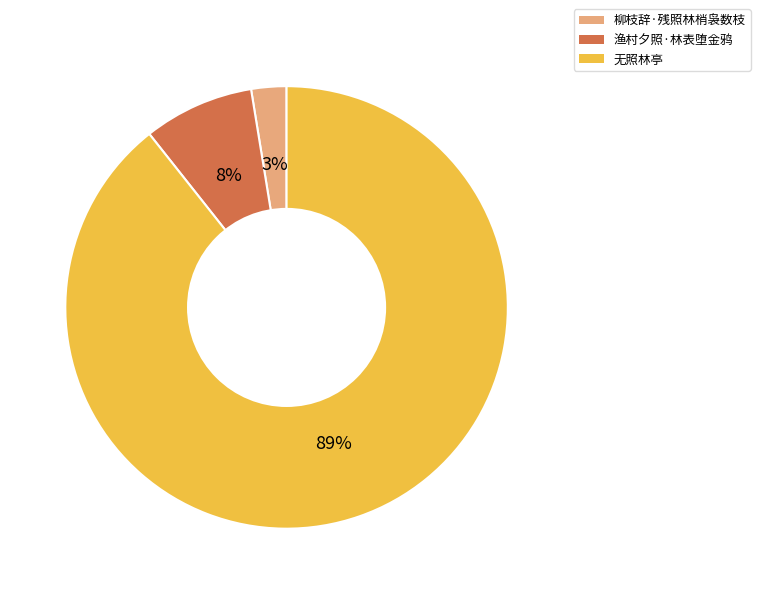

To the nearest percent, what is the average slice percentage?

33%